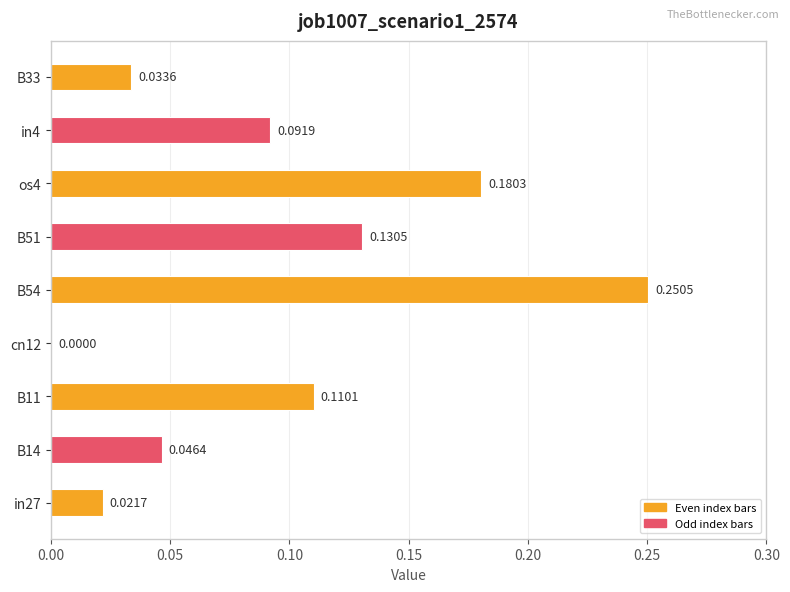

What is the change in value from cn12 to in4?

+0.1